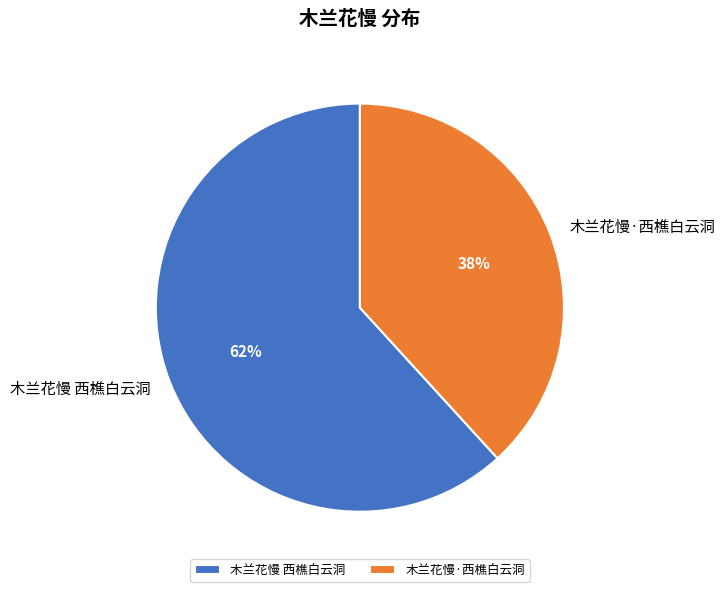

Count the number of slices in the pie.

2